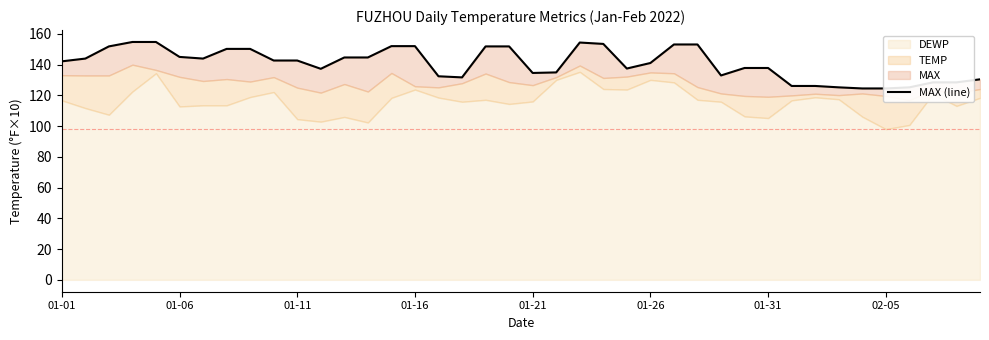

The chart shows a value of 237.3 at 01-11. True or false?

False